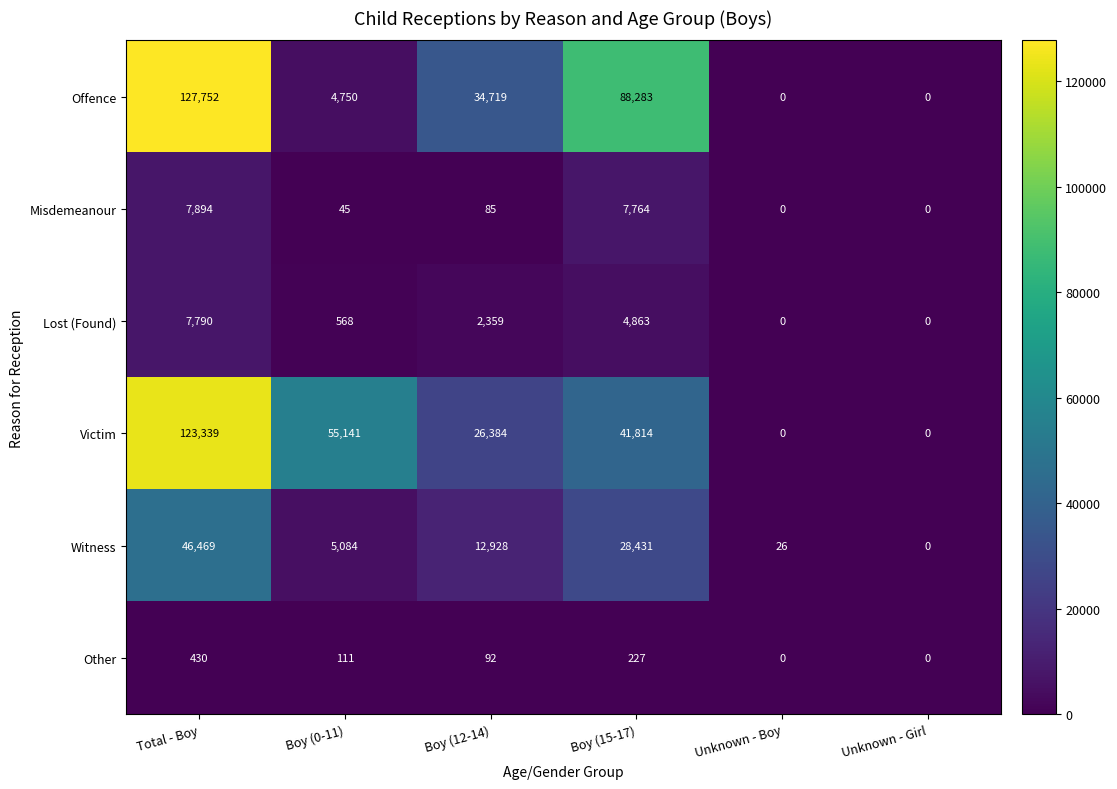

Between Boy (0-11) and Unknown - Girl, which series saw the biggest shift?

Victim